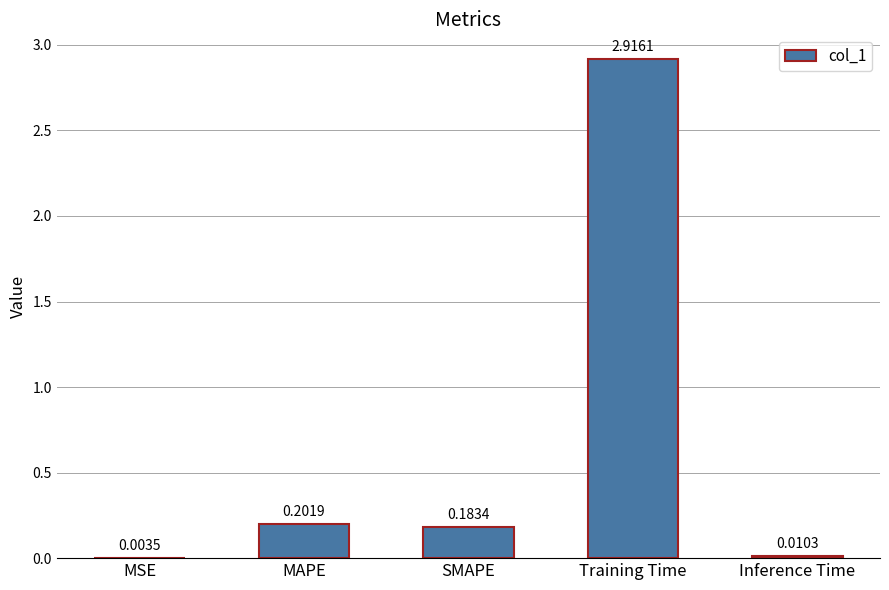

What is the change in value from MSE to SMAPE?

+0.2